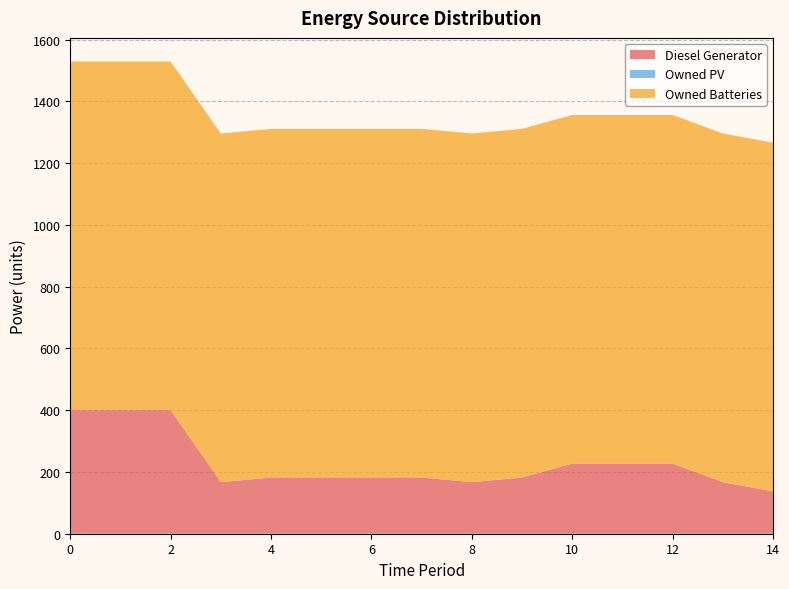

Reading left to right, extract all data points from this chart.

Diesel Generator: 0=400	1=400	2=400	3=167	4=182	5=182	6=182	7=182	8=167	9=182	10=227	11=227	12=227	13=167	14=137
Owned PV: 0=0	1=0	2=0	3=0	4=0	5=0	6=0	7=0	8=0	9=0	10=0	11=0	12=0	13=0	14=0
Owned Batteries: 0=1129	1=1129	2=1129	3=1129	4=1129	5=1129	6=1129	7=1129	8=1129	9=1129	10=1129	11=1129	12=1129	13=1129	14=1129